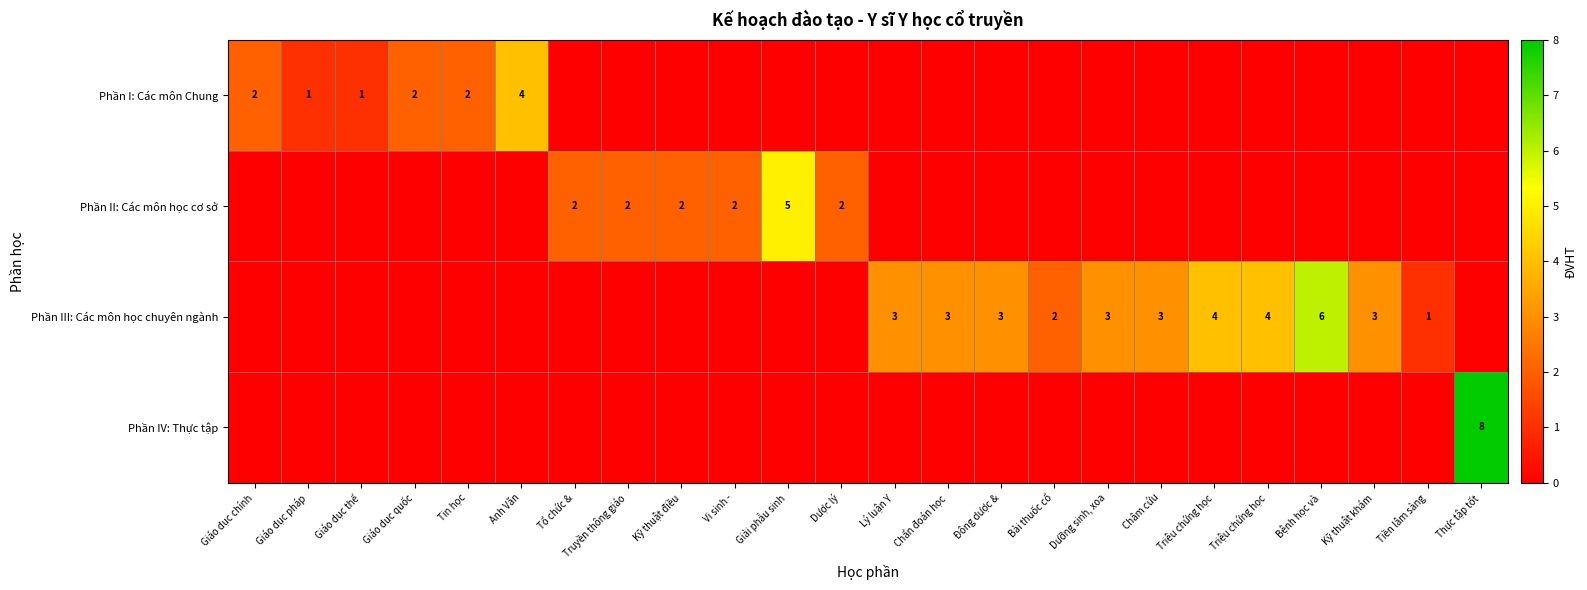

What is the difference between the maximum and second lowest values in the Phần II: Các môn học cơ sở series?

5